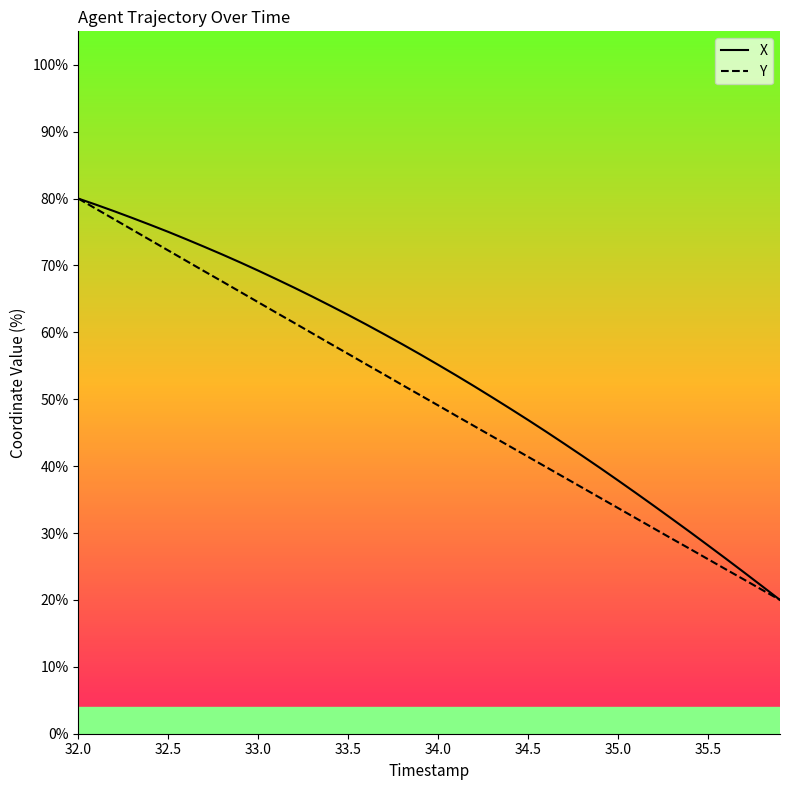

What is the lowest value of the X series?

20.0